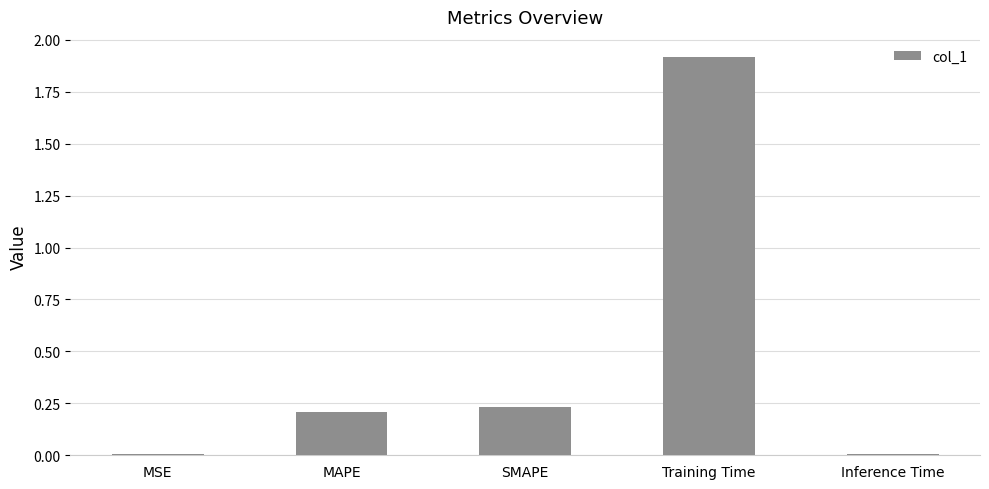

What is the change in value from SMAPE to Training Time?

+1.7